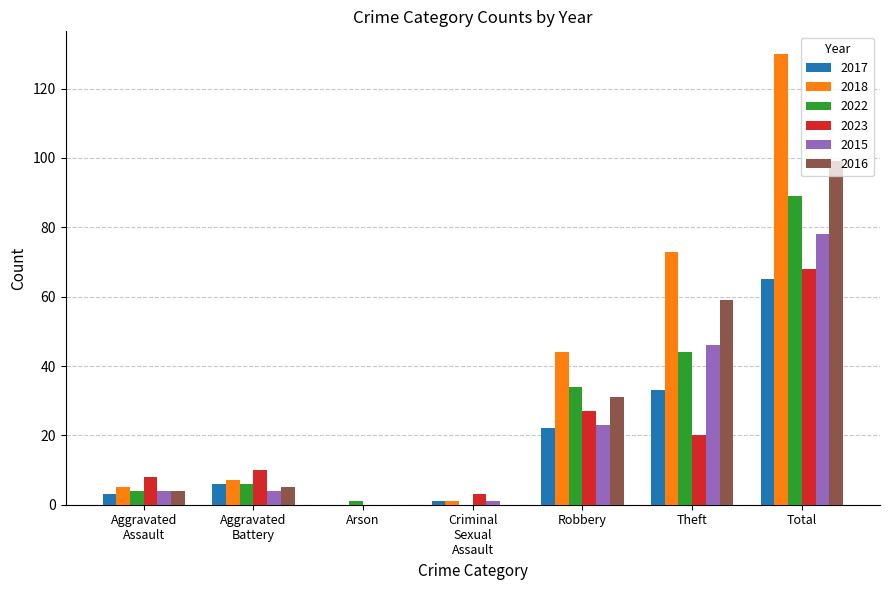

Count the number of data series in this chart.

6